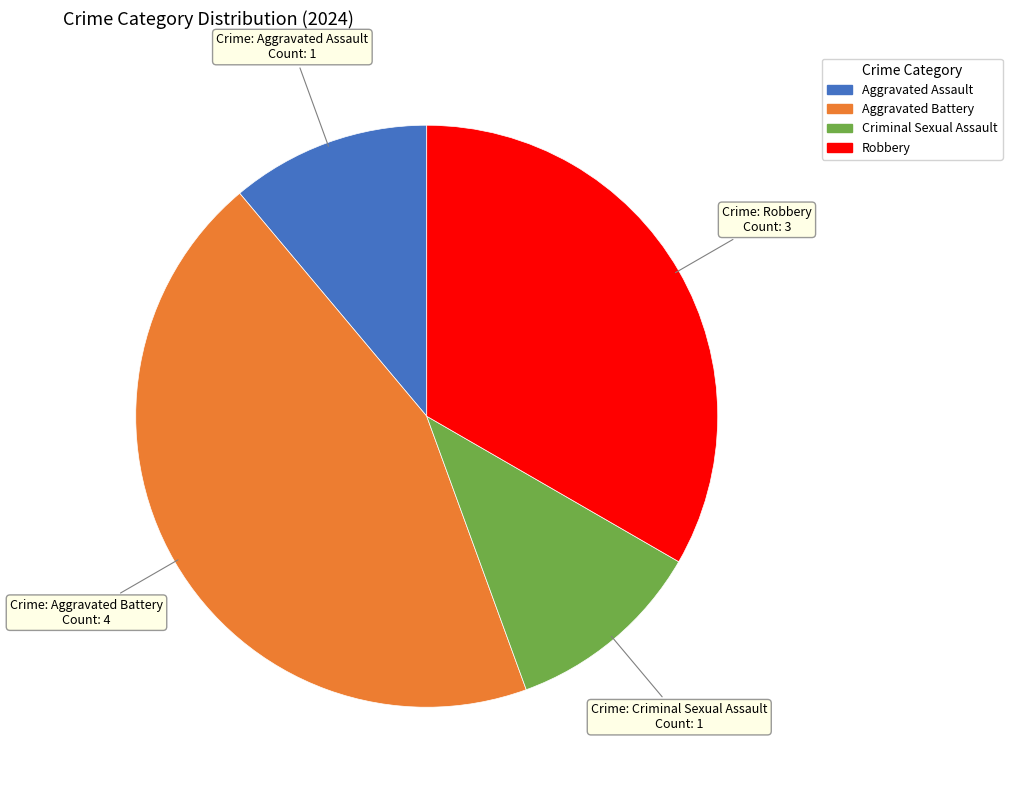

Is the sum of Aggravated Battery and Criminal Sexual Assault greater than half?

Yes